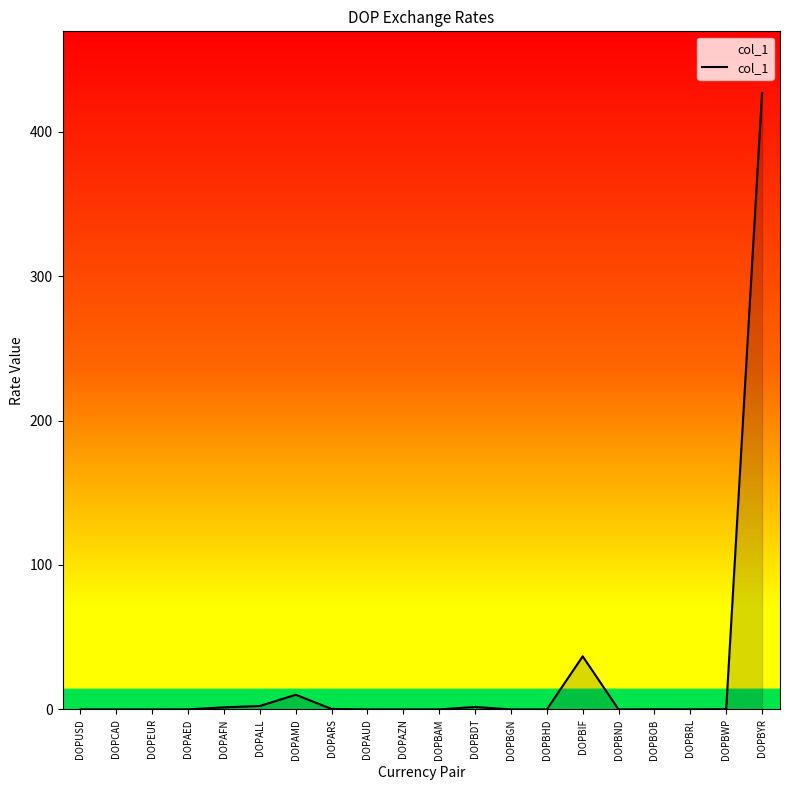

What is the maximum value shown in the chart?

426.7